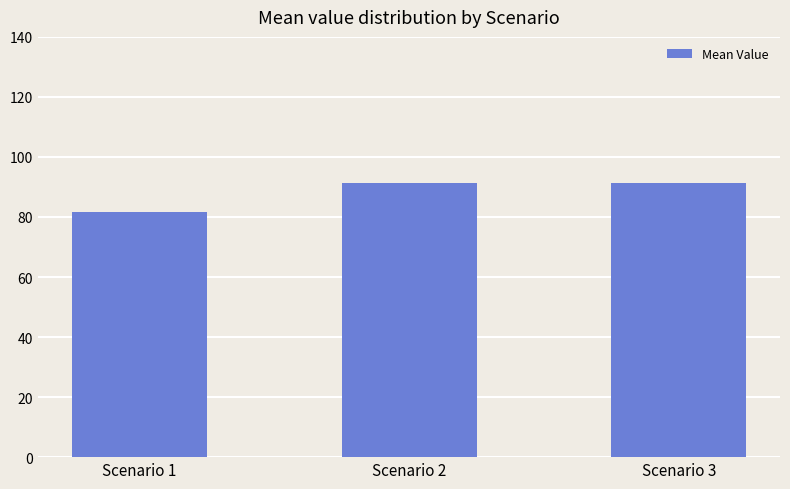

Is it true that the value at Scenario 3 is 91.3?

True